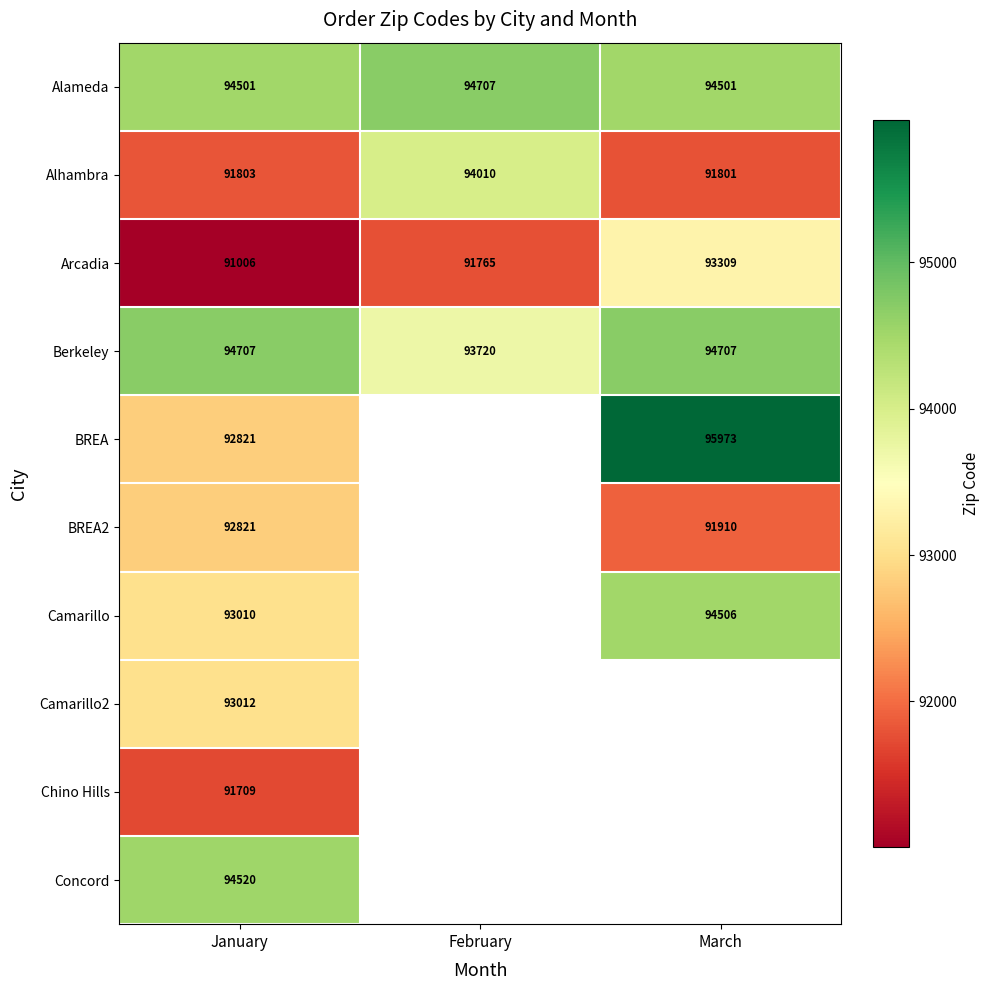

What is the lowest value of the Alameda series?

94501